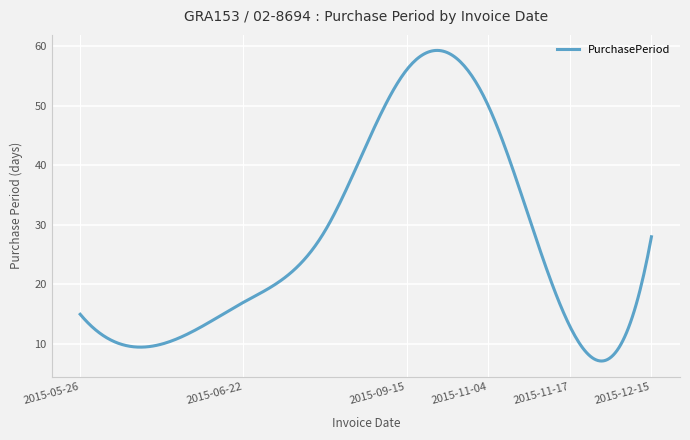

What is the minimum value shown in the chart?

7.2